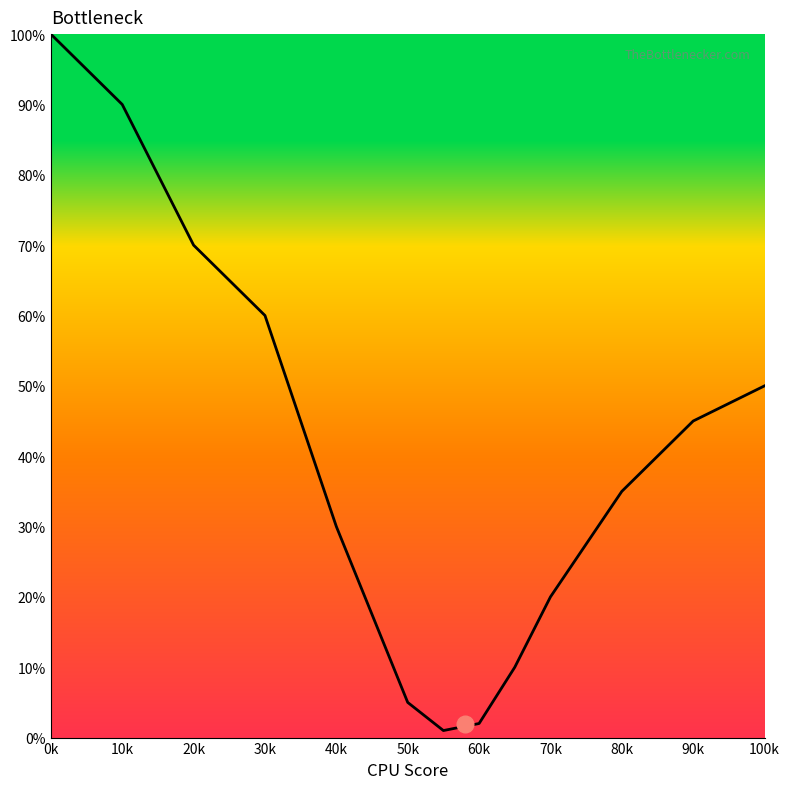

What is the maximum value shown in the chart?

100